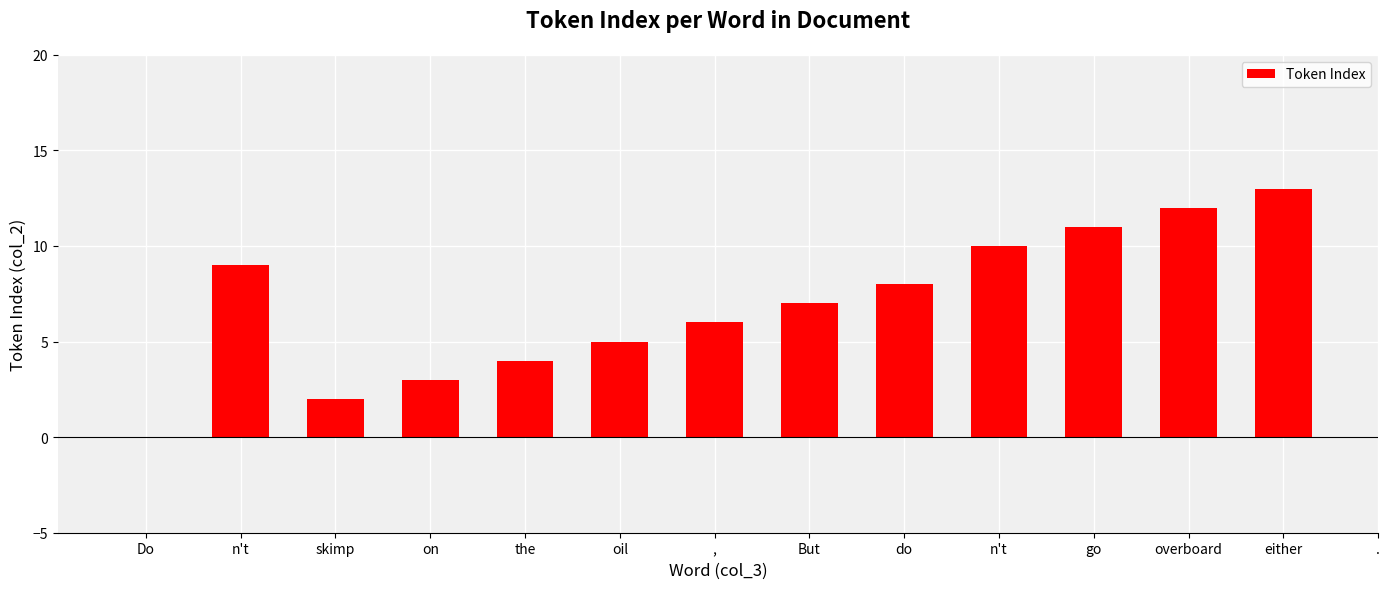

How many data points are above 7?

6